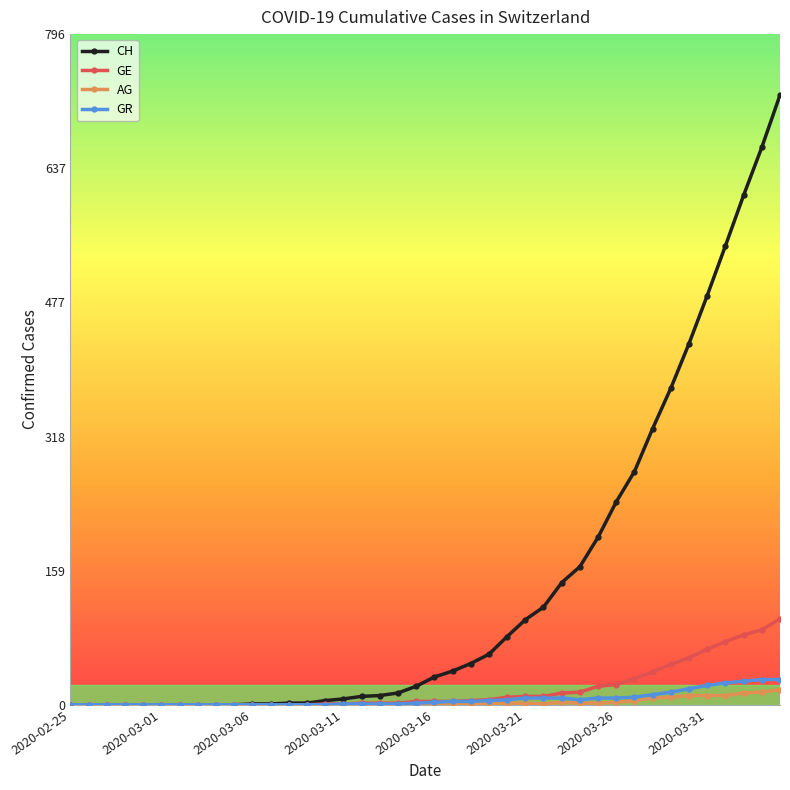

What is the maximum value shown in the chart?

724